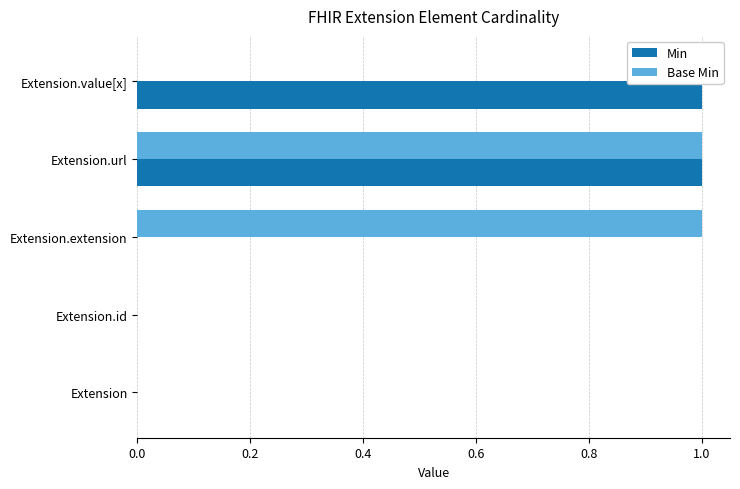

True or false: Min has a value of 0 at Extension.extension.

True